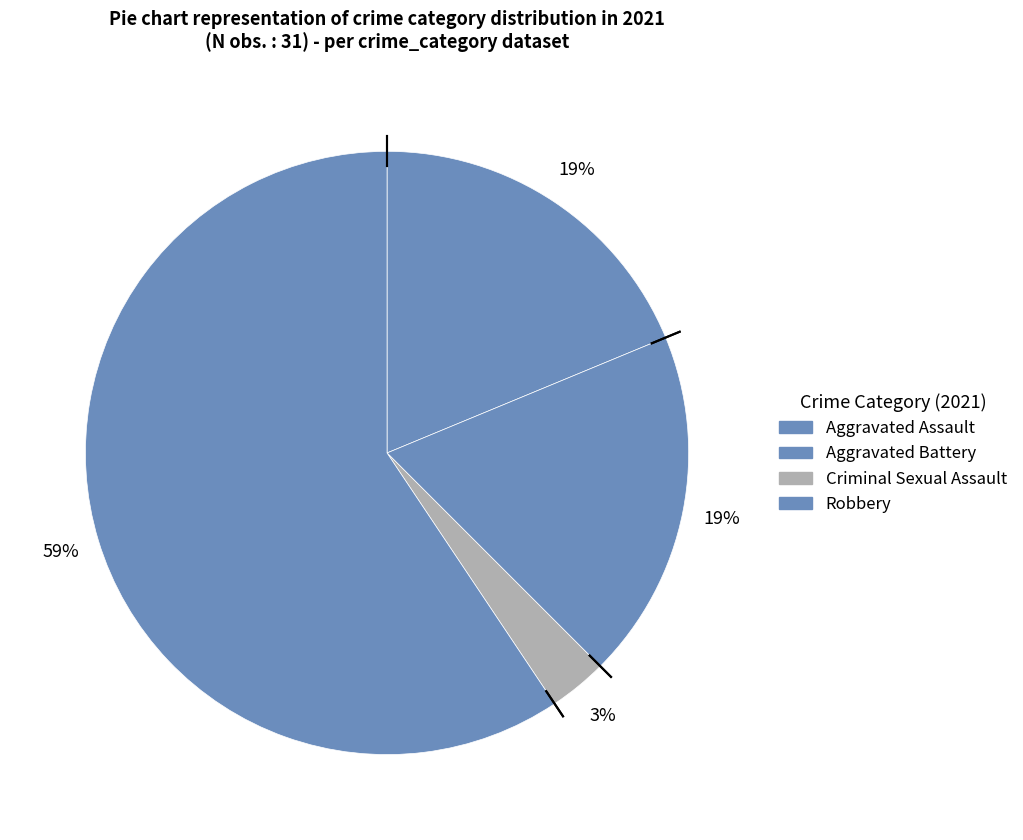

What is the majority slice?

Robbery